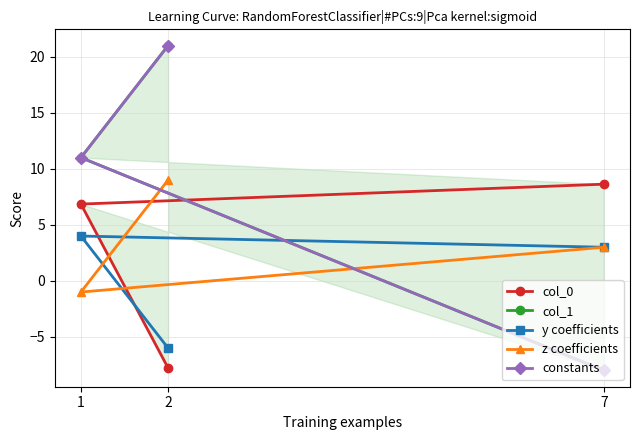

Which has a higher value, 1 or 7?

7